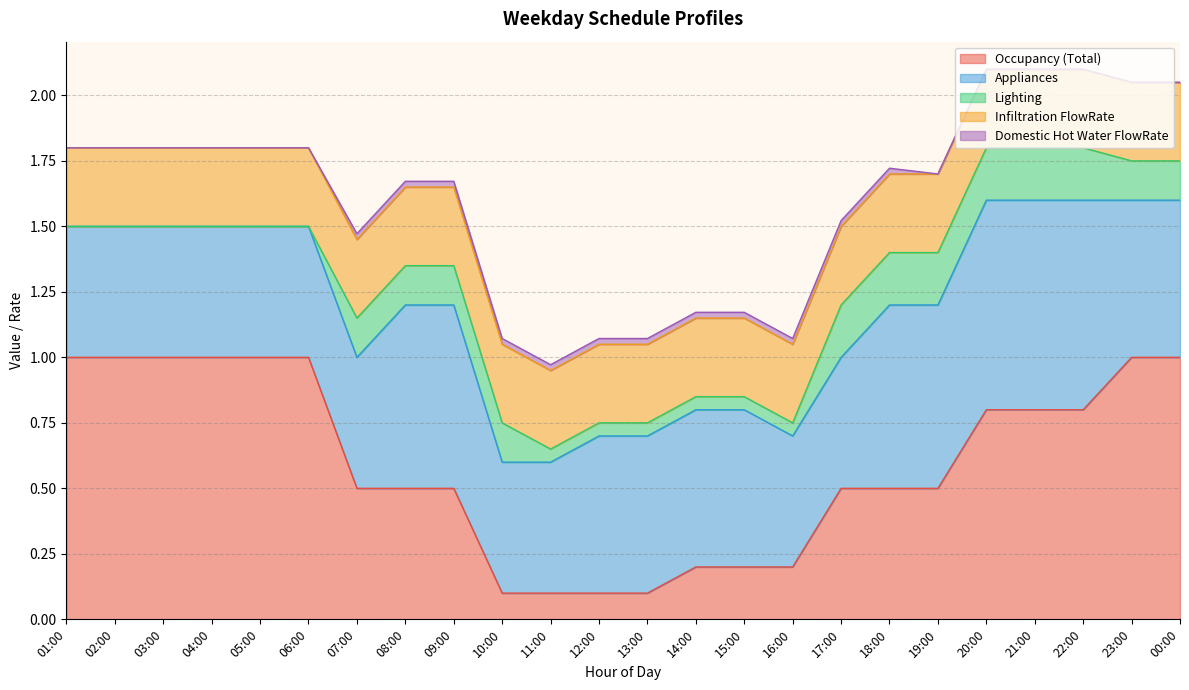

Reading right to left, transcribe all the data shown in this chart.

Occupancy (Total): 00:00=1.0	23:00=1.0	22:00=0.8	21:00=0.8	20:00=0.8	19:00=0.5	18:00=0.5	17:00=0.5	16:00=0.2	15:00=0.2	14:00=0.2	13:00=0.1	12:00=0.1	11:00=0.1	10:00=0.1	09:00=0.5	08:00=0.5	07:00=0.5	06:00=1.0	05:00=1.0	04:00=1.0	03:00=1.0	02:00=1.0	01:00=1.0
Appliances: 00:00=0.6	23:00=0.6	22:00=0.8	21:00=0.8	20:00=0.8	19:00=0.7	18:00=0.7	17:00=0.5	16:00=0.5	15:00=0.6	14:00=0.6	13:00=0.6	12:00=0.6	11:00=0.5	10:00=0.5	09:00=0.7	08:00=0.7	07:00=0.5	06:00=0.5	05:00=0.5	04:00=0.5	03:00=0.5	02:00=0.5	01:00=0.5
Lighting: 00:00=0.1	23:00=0.1	22:00=0.2	21:00=0.2	20:00=0.2	19:00=0.2	18:00=0.2	17:00=0.2	16:00=0.1	15:00=0.1	14:00=0.1	13:00=0.1	12:00=0.1	11:00=0.1	10:00=0.1	09:00=0.1	08:00=0.1	07:00=0.1	06:00=0.0	05:00=0.0	04:00=0.0	03:00=0.0	02:00=0.0	01:00=0.0
Infiltration FlowRate: 00:00=0.3	23:00=0.3	22:00=0.3	21:00=0.3	20:00=0.3	19:00=0.3	18:00=0.3	17:00=0.3	16:00=0.3	15:00=0.3	14:00=0.3	13:00=0.3	12:00=0.3	11:00=0.3	10:00=0.3	09:00=0.3	08:00=0.3	07:00=0.3	06:00=0.3	05:00=0.3	04:00=0.3	03:00=0.3	02:00=0.3	01:00=0.3
Domestic Hot Water FlowRate: 00:00=0.0	23:00=0.0	22:00=0.0	21:00=0.0	20:00=0.0	19:00=0.0	18:00=0.0	17:00=0.0	16:00=0.0	15:00=0.0	14:00=0.0	13:00=0.0	12:00=0.0	11:00=0.0	10:00=0.0	09:00=0.0	08:00=0.0	07:00=0.0	06:00=0.0	05:00=0.0	04:00=0.0	03:00=0.0	02:00=0.0	01:00=0.0